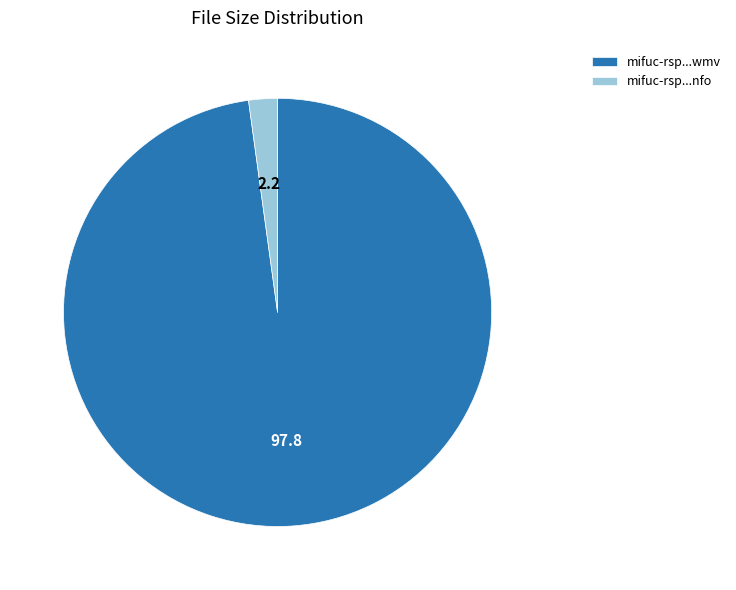

Which category has the biggest portion of the pie?

mifuc-rsp...wmv